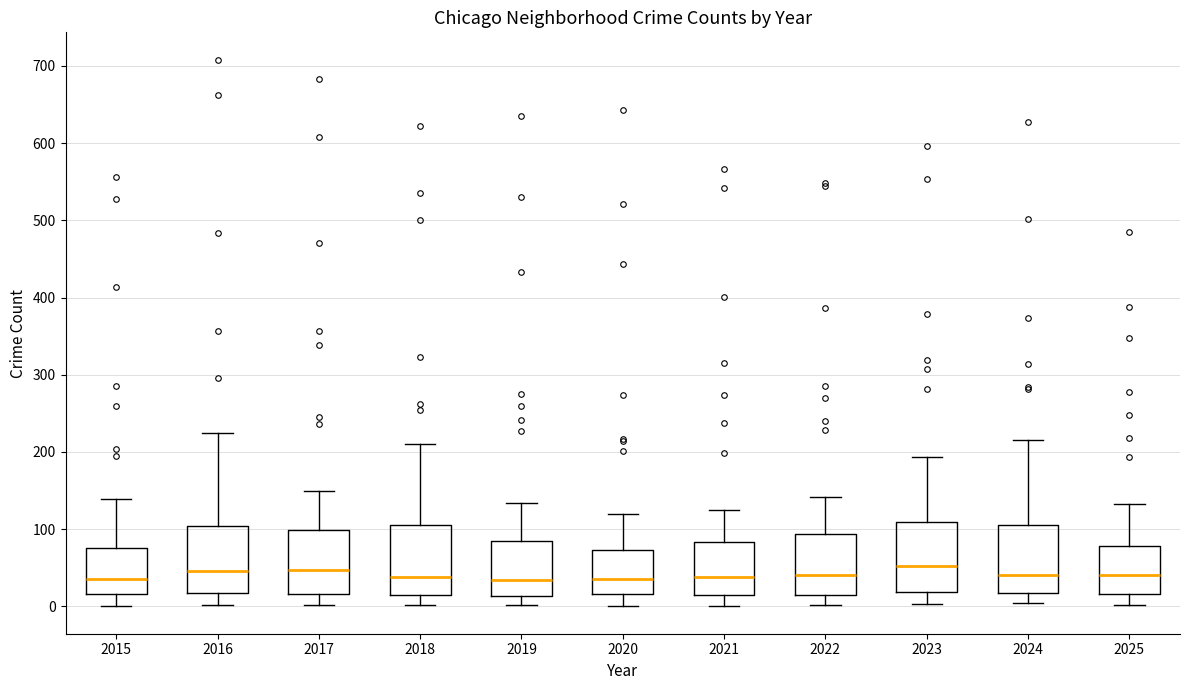

Reading left to right, transcribe this box plot: for each box, give where its median line is, the range the box spans, and where its two whiskers end, as read against the y-axis. The values are not printed on the chart, so give them approximately, as read against the axis.

2015: median 40, box 20 to 80, whiskers 0 to 140
2016: median 50, box 20 to 100, whiskers 0 to 230
2017: median 50, box 20 to 100, whiskers 0 to 150
2018: median 40, box 20 to 110, whiskers 0 to 210
2019: median 30, box 10 to 80, whiskers 0 to 130
2020: median 40, box 20 to 70, whiskers 0 to 120
2021: median 40, box 20 to 80, whiskers 0 to 130
2022: median 40, box 20 to 90, whiskers 0 to 140
2023: median 50, box 20 to 110, whiskers 0 to 190
2024: median 40, box 20 to 100, whiskers 0 to 220
2025: median 40, box 20 to 80, whiskers 0 to 130